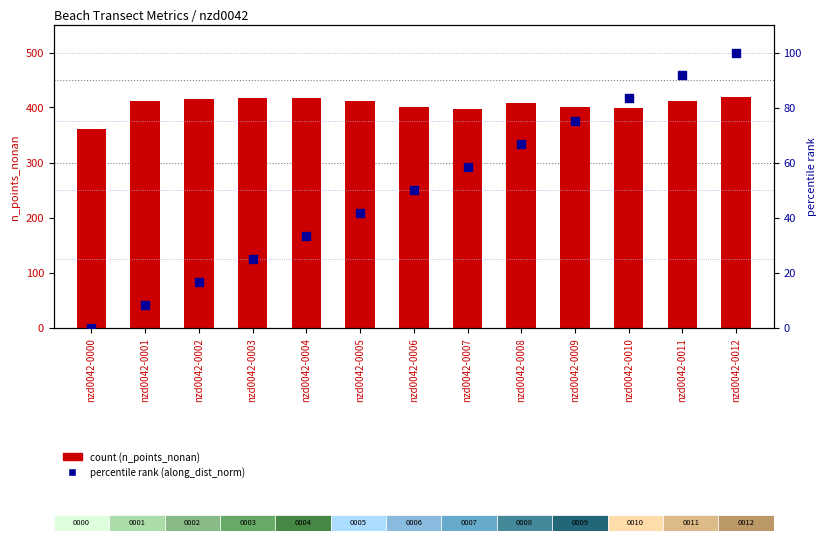

Which series contains the highest Y value?

count